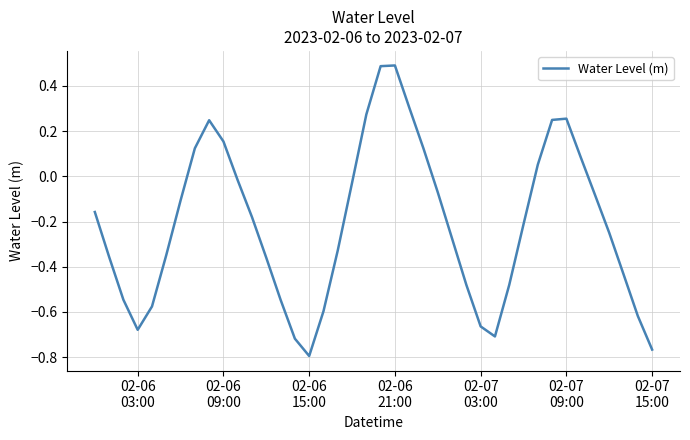

What is the difference between the maximum and minimum values?

1.3